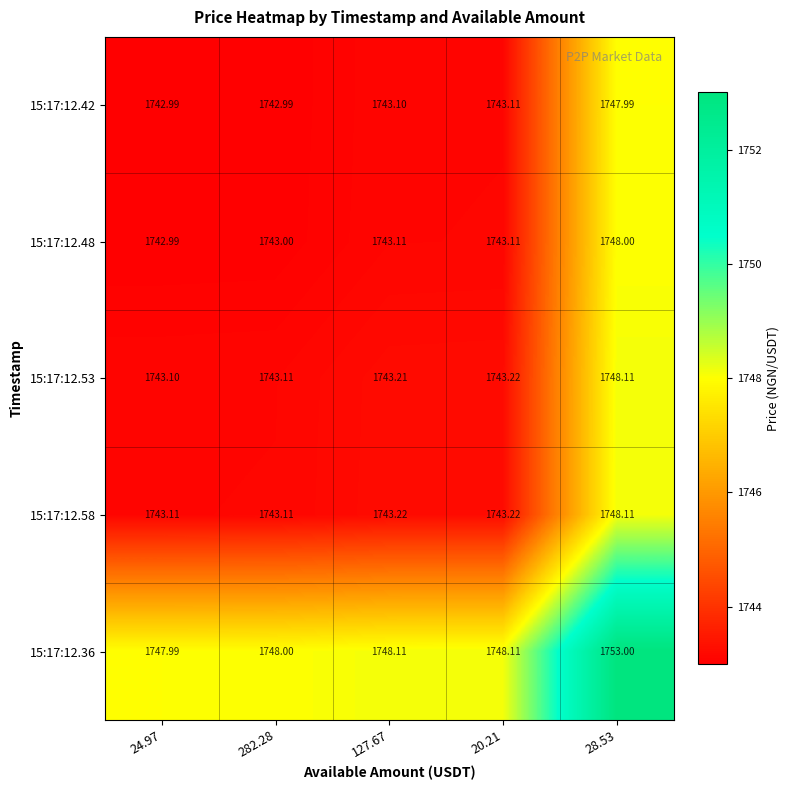

Is the value of 15:17:12.53 at 24.97 greater than the value of 15:17:12.42 at 20.21?

No